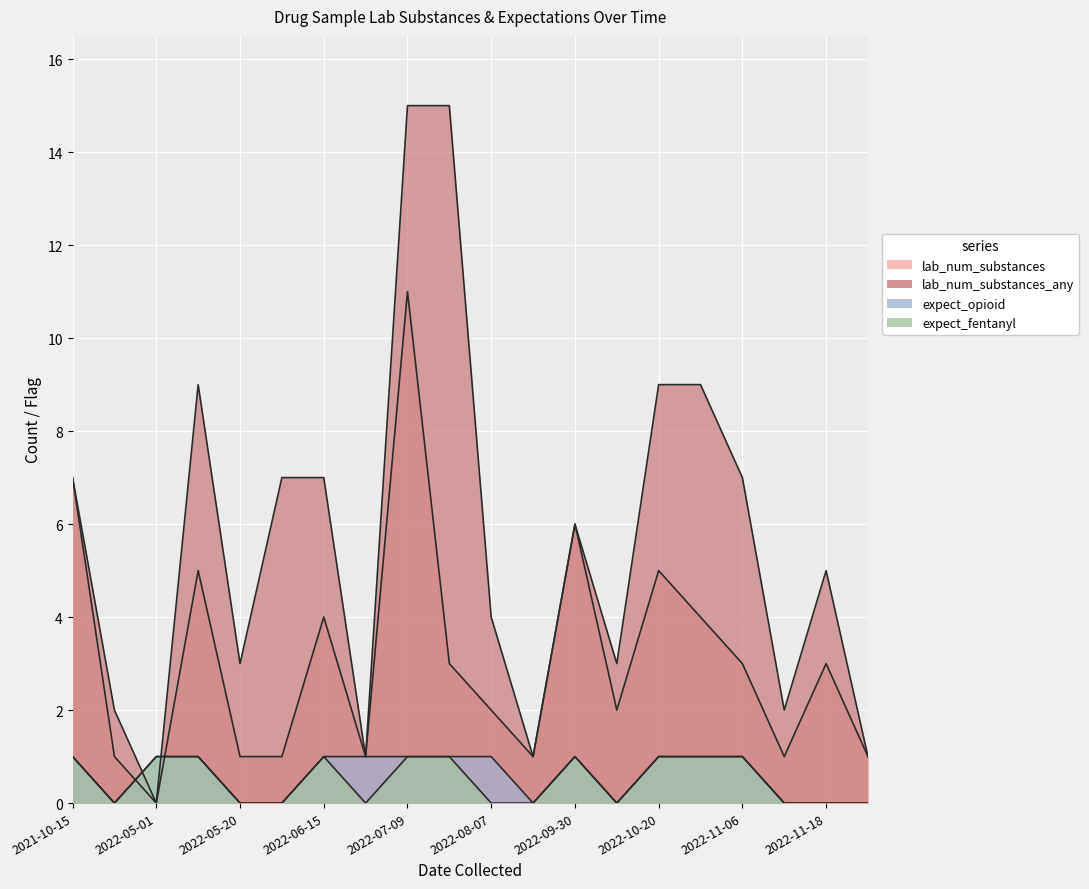

Which category has the lowest value in the lab_num_substances_any series?

2022-05-01